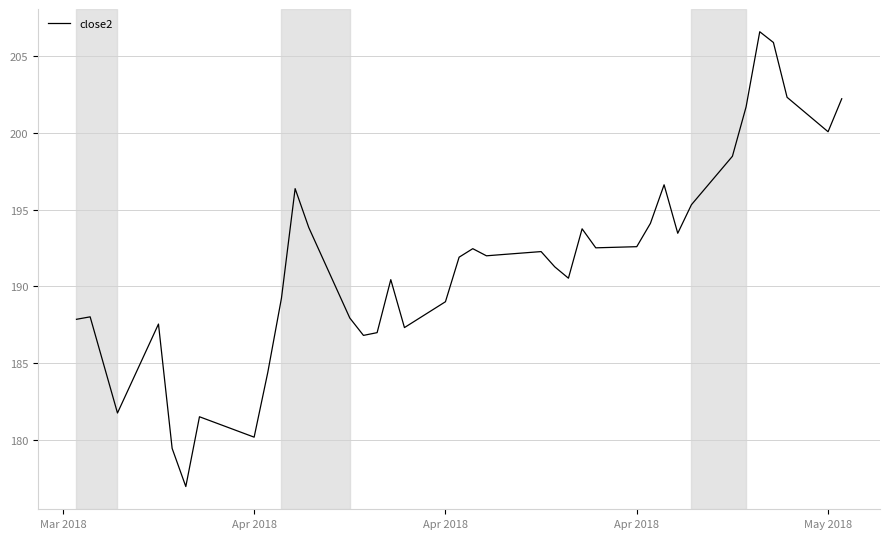

What is the greatest value displayed?

206.6